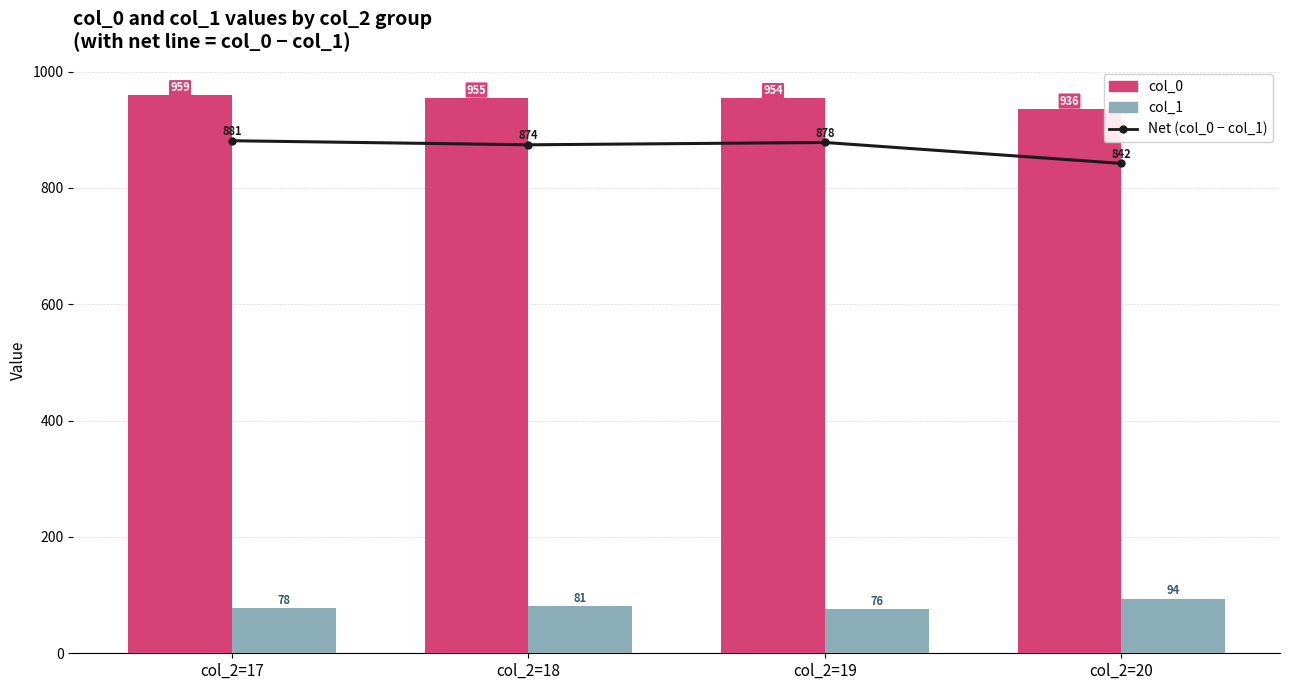

List the labels in order of col_1 value, smallest first.

col_2=19, col_2=17, col_2=18, col_2=20